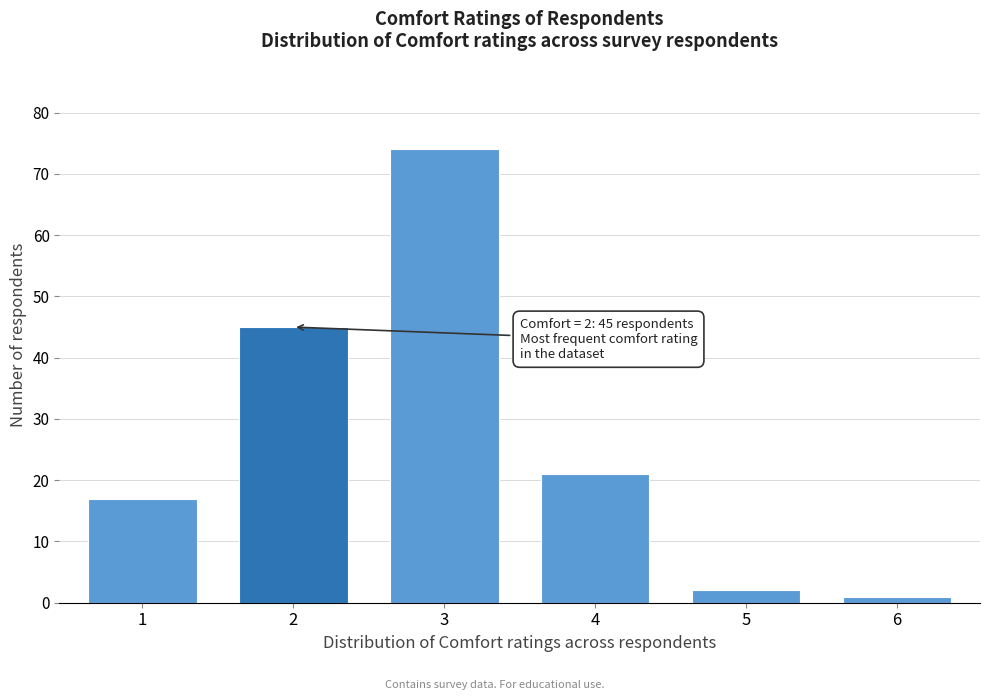

Reading left to right, extract all data points from this chart.

17	45	74	21	2	1